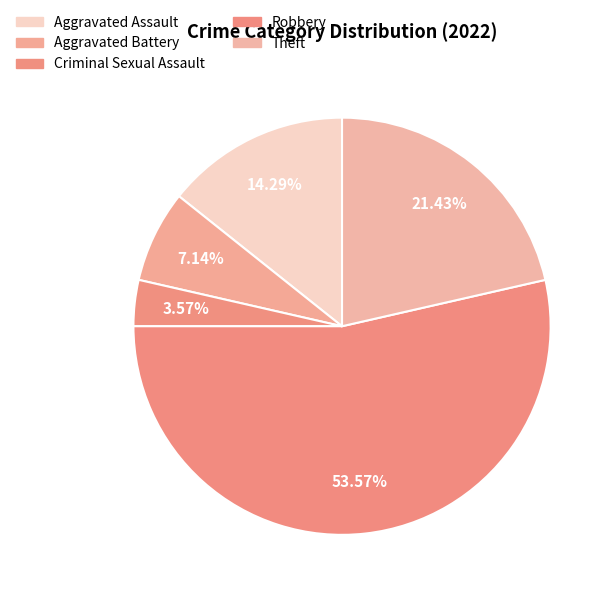

To the nearest percent, what is the difference between the largest and smallest slice percentages?

50%